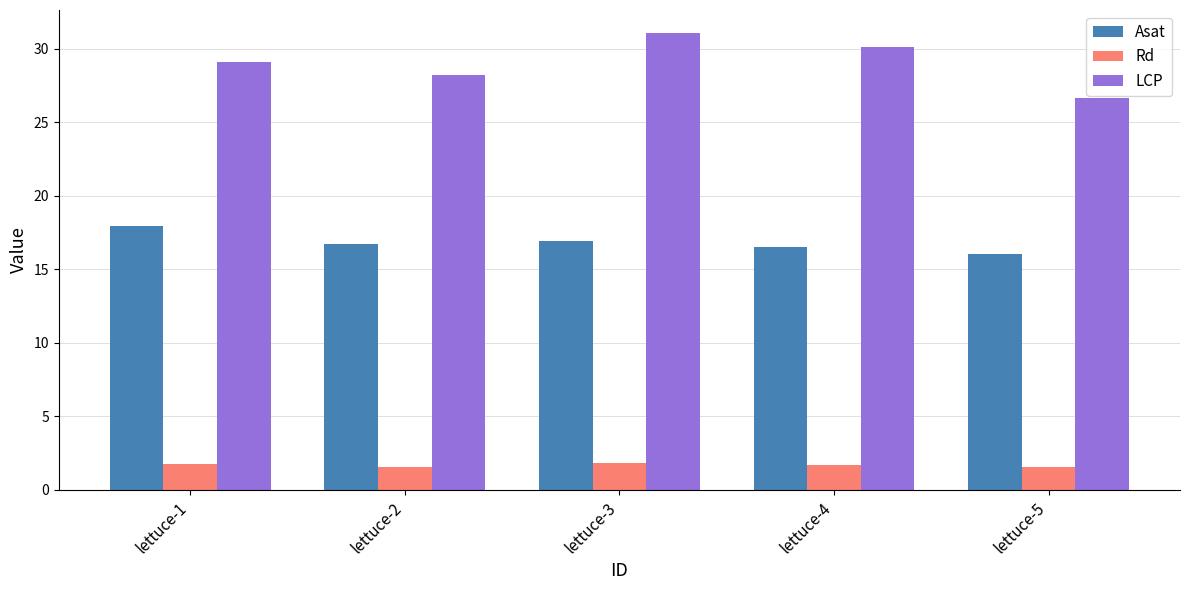

Which series changed the most between lettuce-3 and lettuce-5?

LCP